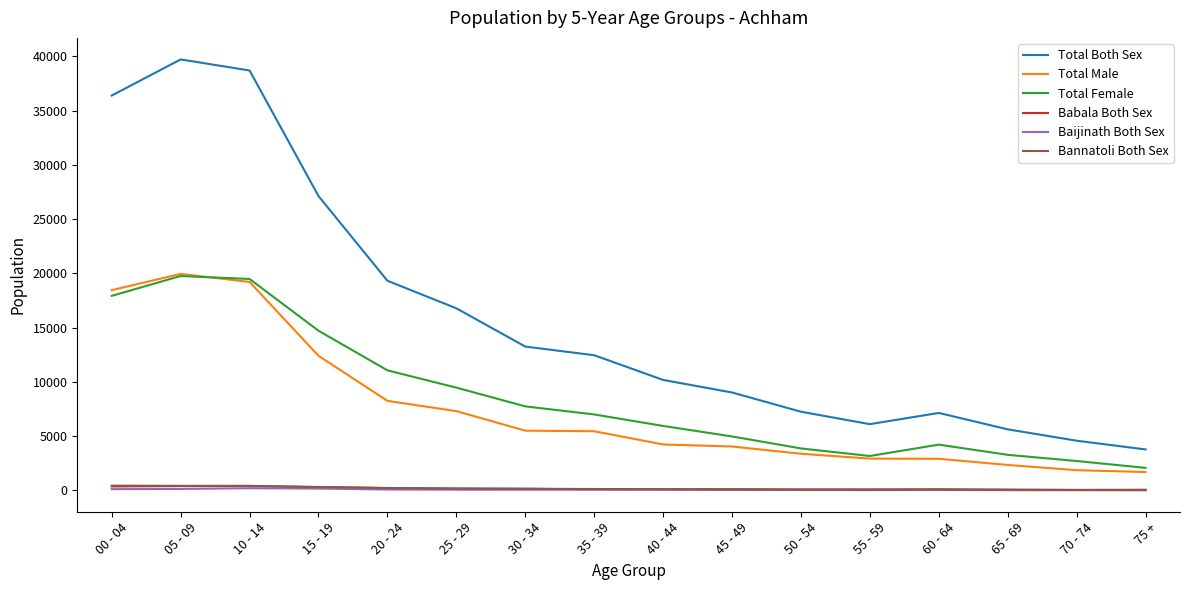

The value of Total Both Sex at 65 - 69 is 1671. True or false?

False